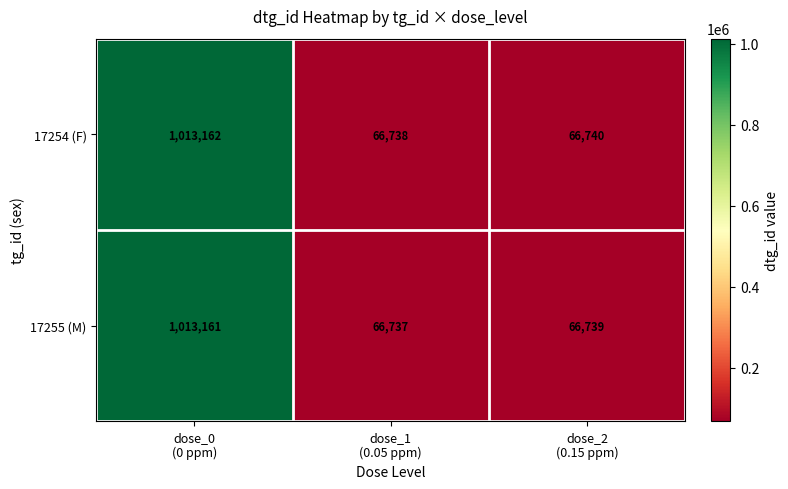

At how many categories does at least one series exceed 499223?

1